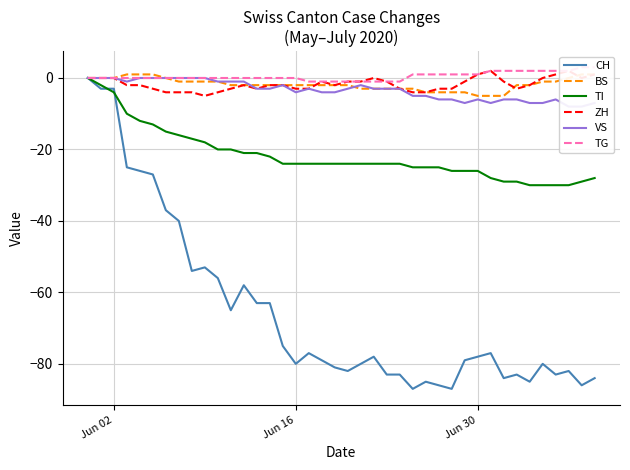

List the series in order of their peak value, highest first.

TG, ZH, BS, CH, TI, VS